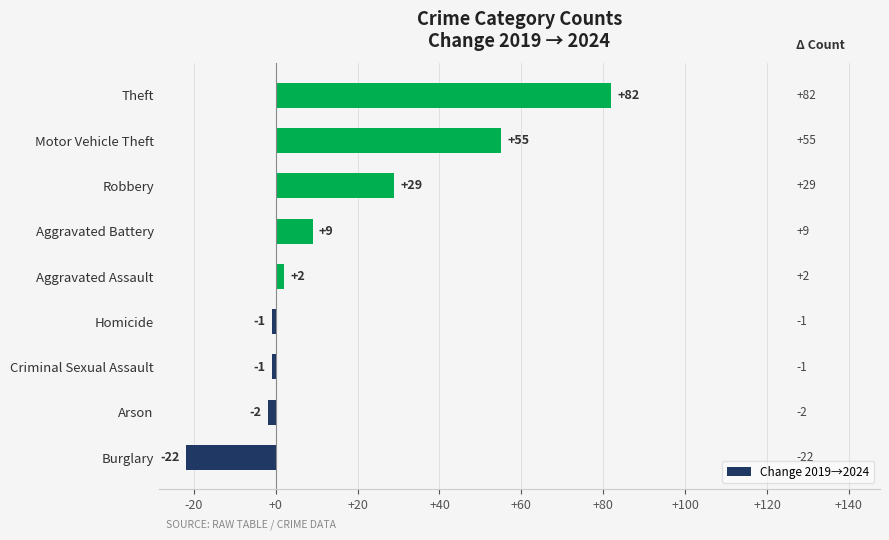

What is the difference between the second highest and minimum values?

77